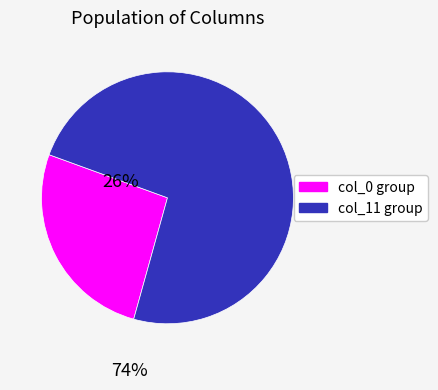

Is there a majority slice in this chart?

Yes